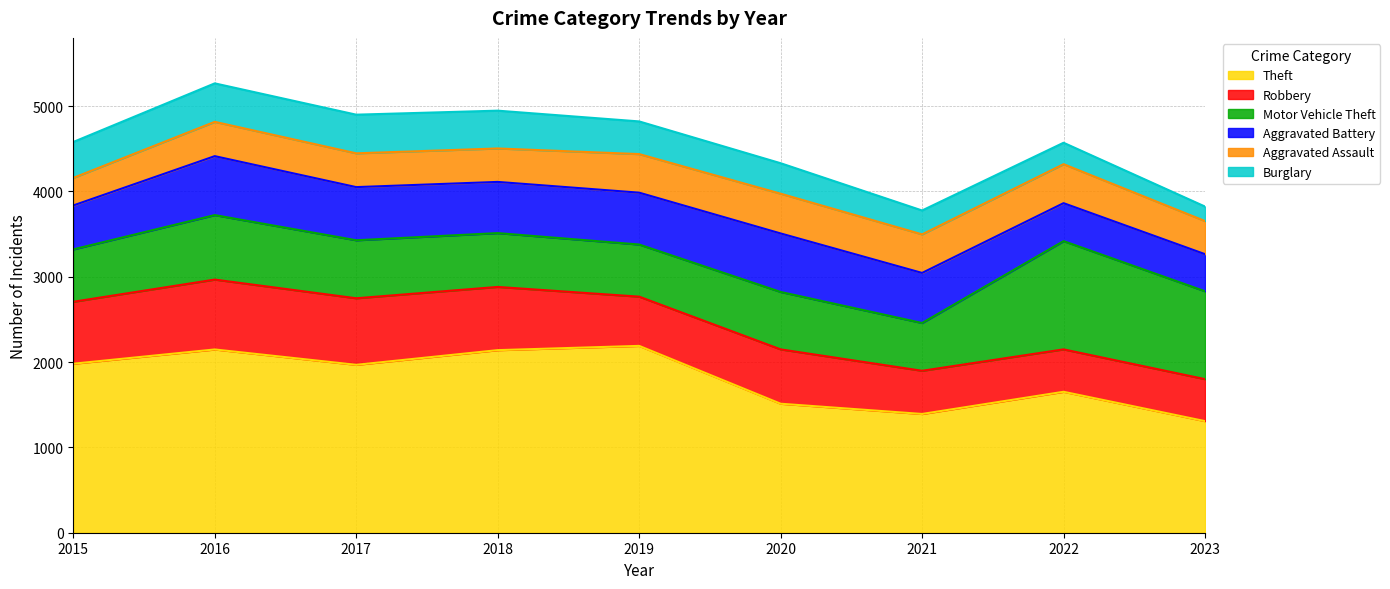

What is the spread (max minus min) of values at 2017?

1572